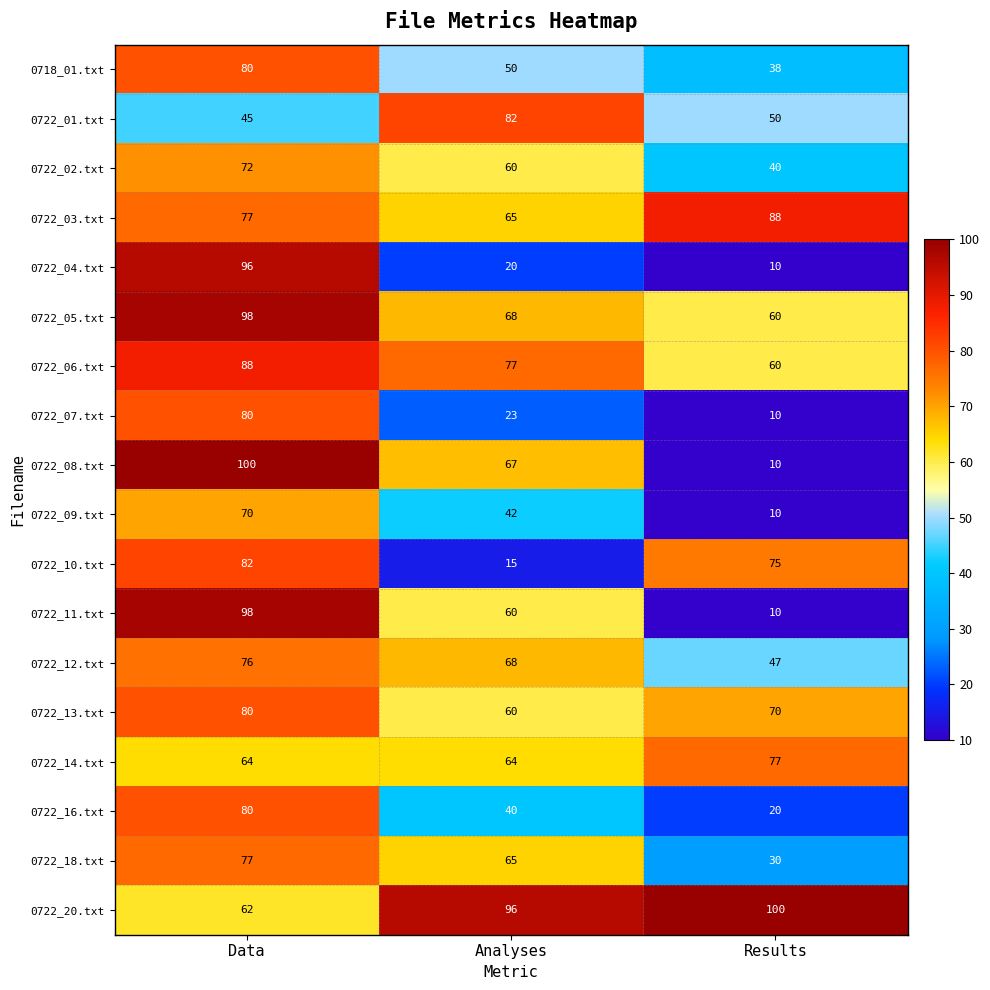

Read the 0722_18.txt value at Data, to the nearest 5.

75